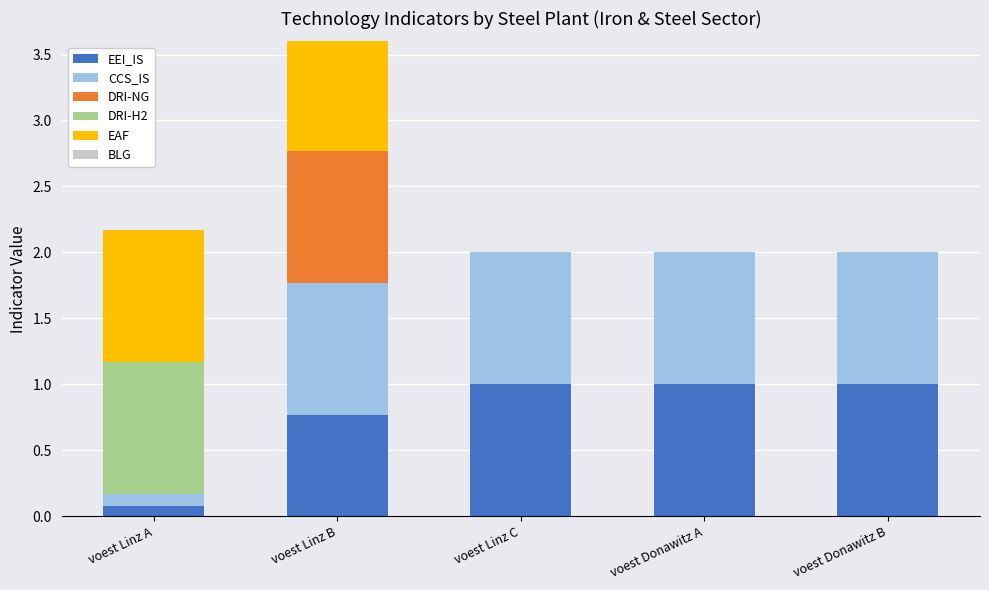

What position from the right is voest Linz A?

5